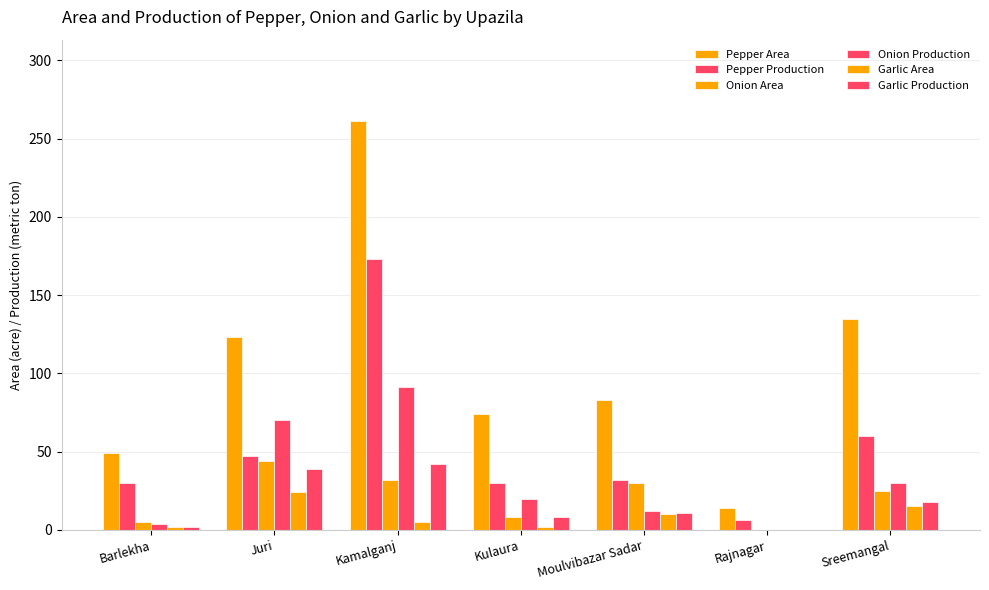

What is the difference between the maximum and second lowest values in the Garlic Production series?

40